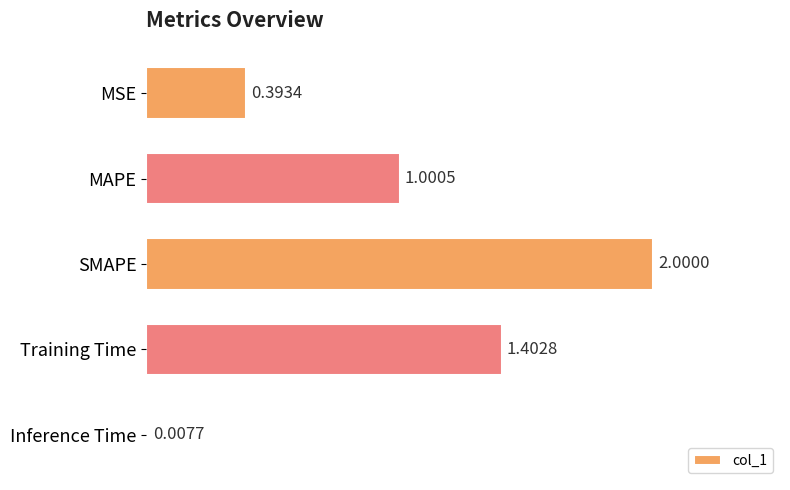

Rank the categories by value from highest to lowest.

SMAPE, Training Time, MAPE, MSE, Inference Time